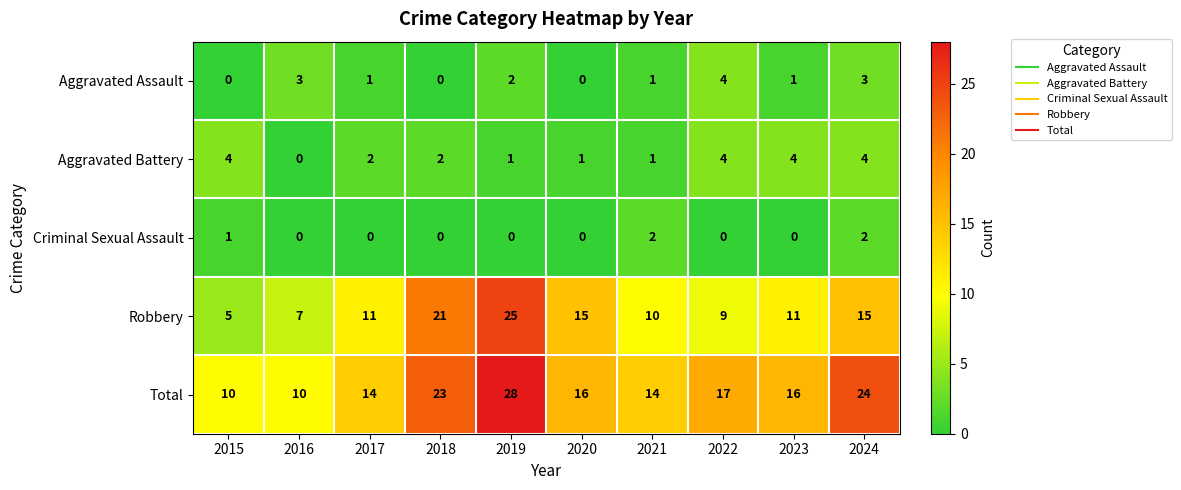

What is the sum of all Aggravated Assault values?

15